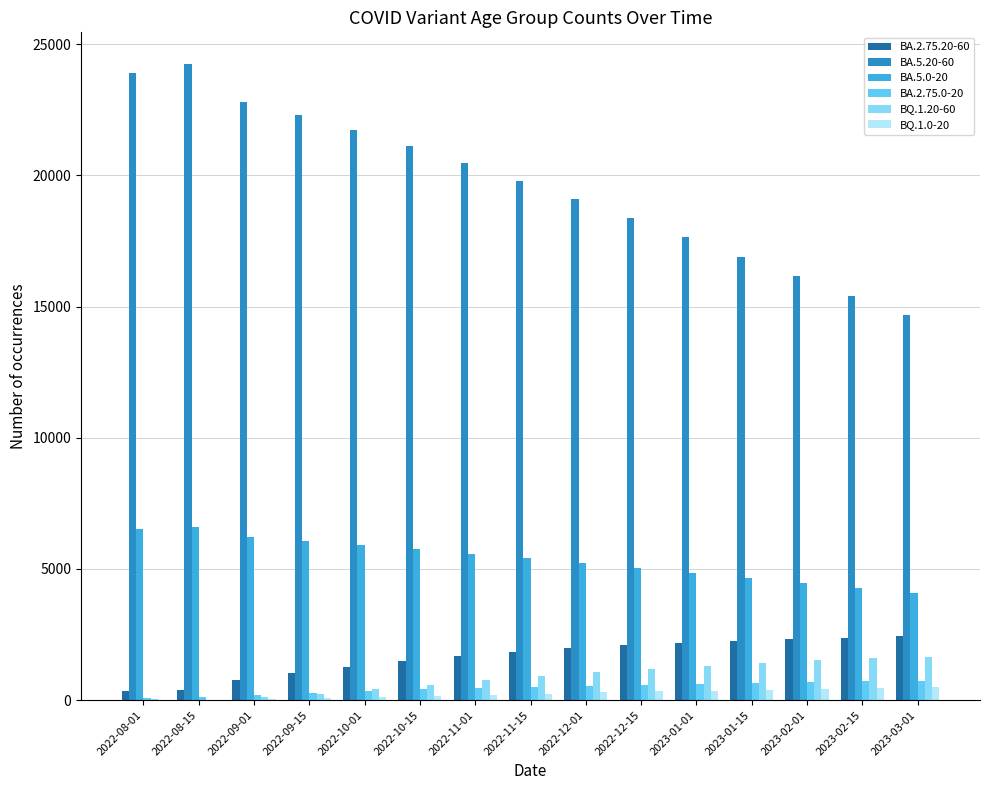

Which series has the largest range (max minus min)?

BA.5.20-60